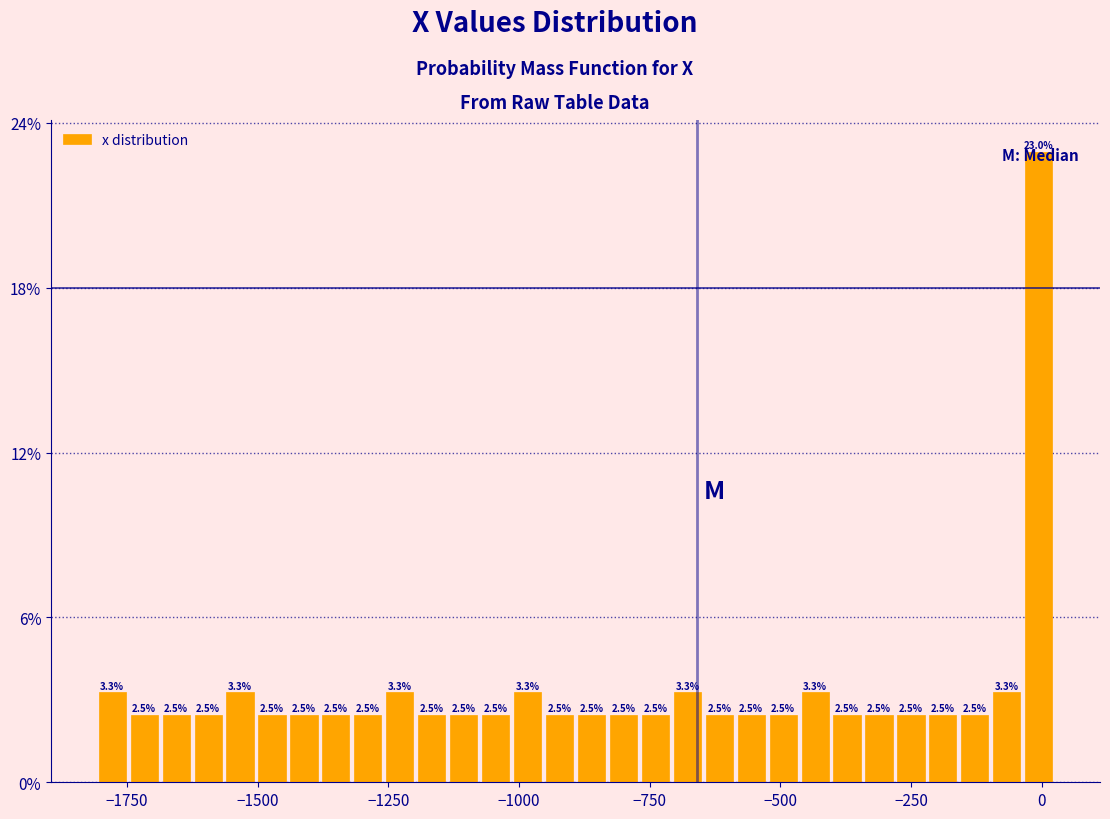

Around what value on the x-axis is the tallest bar? Give the approximate position of its centre, as read against the axis.

0